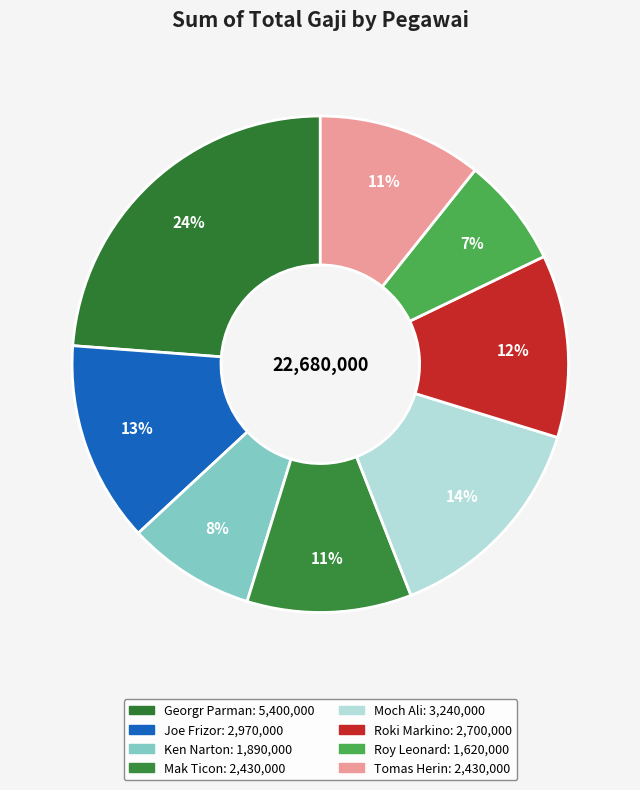

How many slices are in this pie chart?

8